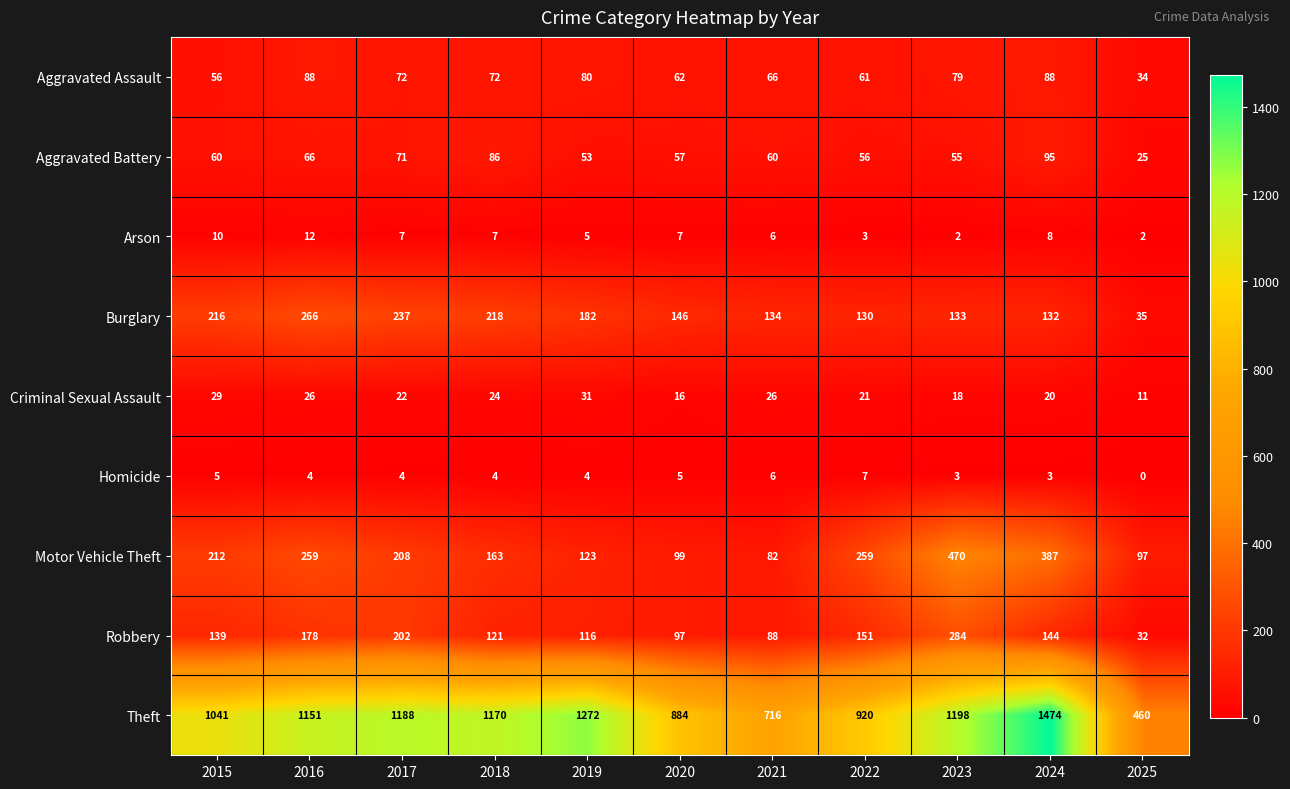

What is the difference between the highest and lowest values at 2021?

710